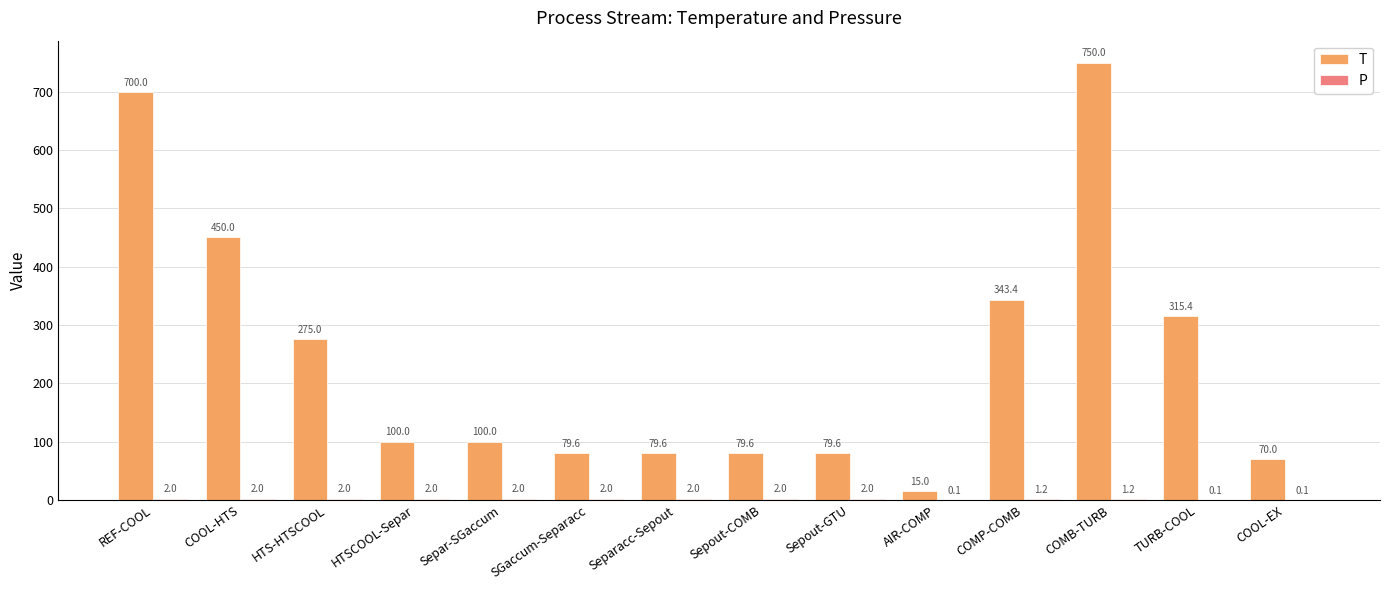

How many series are shown in this chart?

2